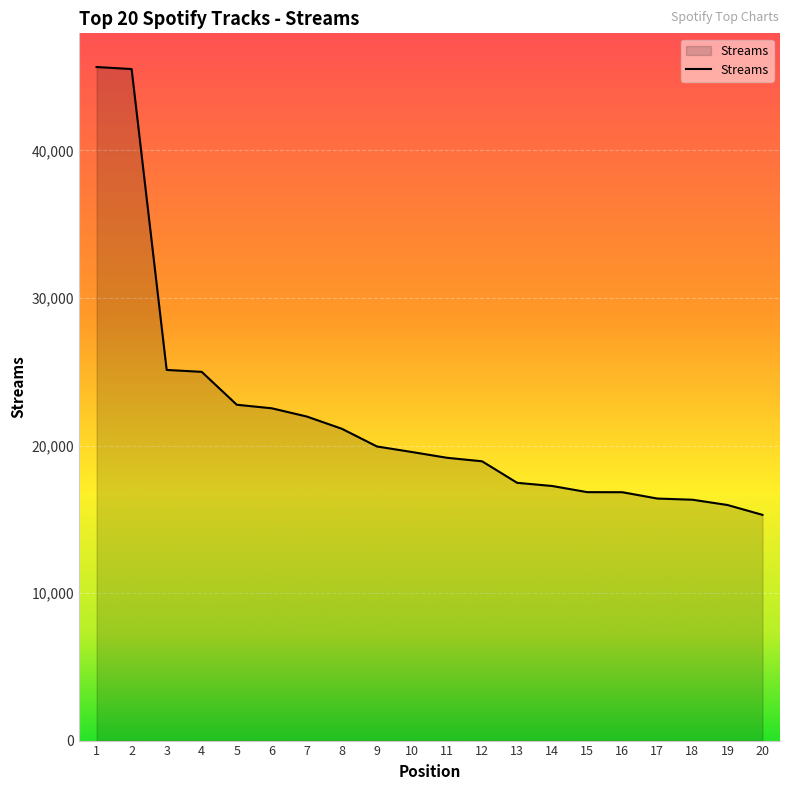

Count the number of categories in the chart.

20